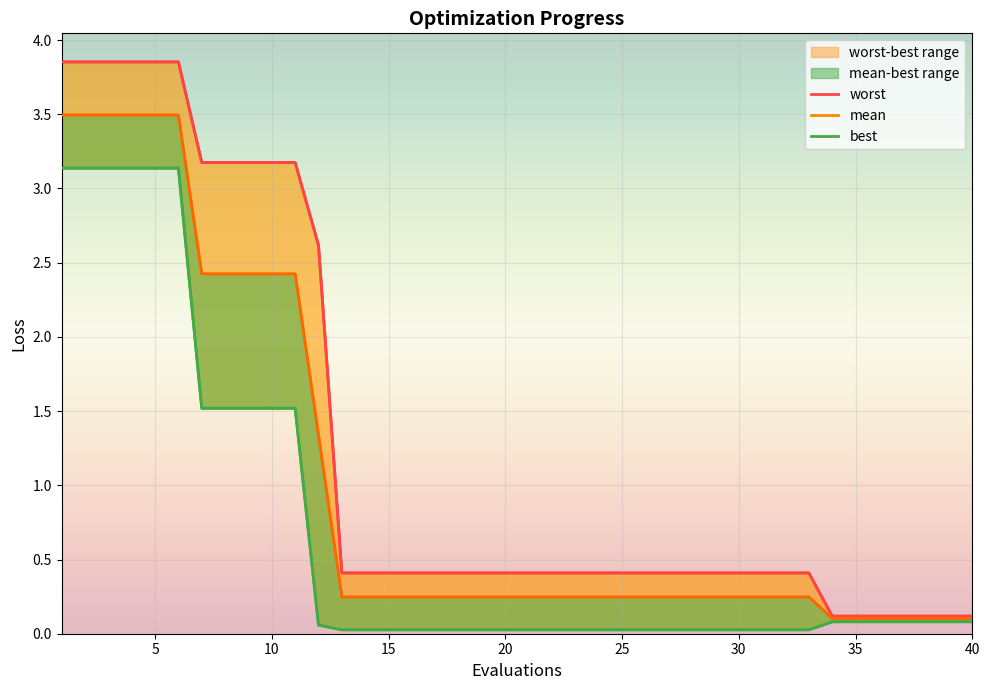

Reading right to left, what are all the values shown in this chart?

mean: 40=0.1	39=0.1	38=0.1	37=0.1	36=0.1	35=0.1	34=0.1	33=0.2	32=0.2	31=0.2	30=0.2	29=0.2	28=0.2	27=0.2	26=0.2	25=0.2	24=0.2	23=0.2	22=0.2	21=0.2	20=0.2	19=0.2	18=0.2	17=0.2	16=0.2	15=0.2	14=0.2	13=0.2	12=1.3	11=2.4	10=2.4	9=2.4	8=2.4	7=2.4	6=3.5	5=3.5	4=3.5	3=3.5	2=3.5	1=3.5
best: 40=0.1	39=0.1	38=0.1	37=0.1	36=0.1	35=0.1	34=0.1	33=0.0	32=0.0	31=0.0	30=0.0	29=0.0	28=0.0	27=0.0	26=0.0	25=0.0	24=0.0	23=0.0	22=0.0	21=0.0	20=0.0	19=0.0	18=0.0	17=0.0	16=0.0	15=0.0	14=0.0	13=0.0	12=0.1	11=1.5	10=1.5	9=1.5	8=1.5	7=1.5	6=3.1	5=3.1	4=3.1	3=3.1	2=3.1	1=3.1
worst: 40=0.1	39=0.1	38=0.1	37=0.1	36=0.1	35=0.1	34=0.1	33=0.4	32=0.4	31=0.4	30=0.4	29=0.4	28=0.4	27=0.4	26=0.4	25=0.4	24=0.4	23=0.4	22=0.4	21=0.4	20=0.4	19=0.4	18=0.4	17=0.4	16=0.4	15=0.4	14=0.4	13=0.4	12=2.6	11=3.2	10=3.2	9=3.2	8=3.2	7=3.2	6=3.9	5=3.9	4=3.9	3=3.9	2=3.9	1=3.9